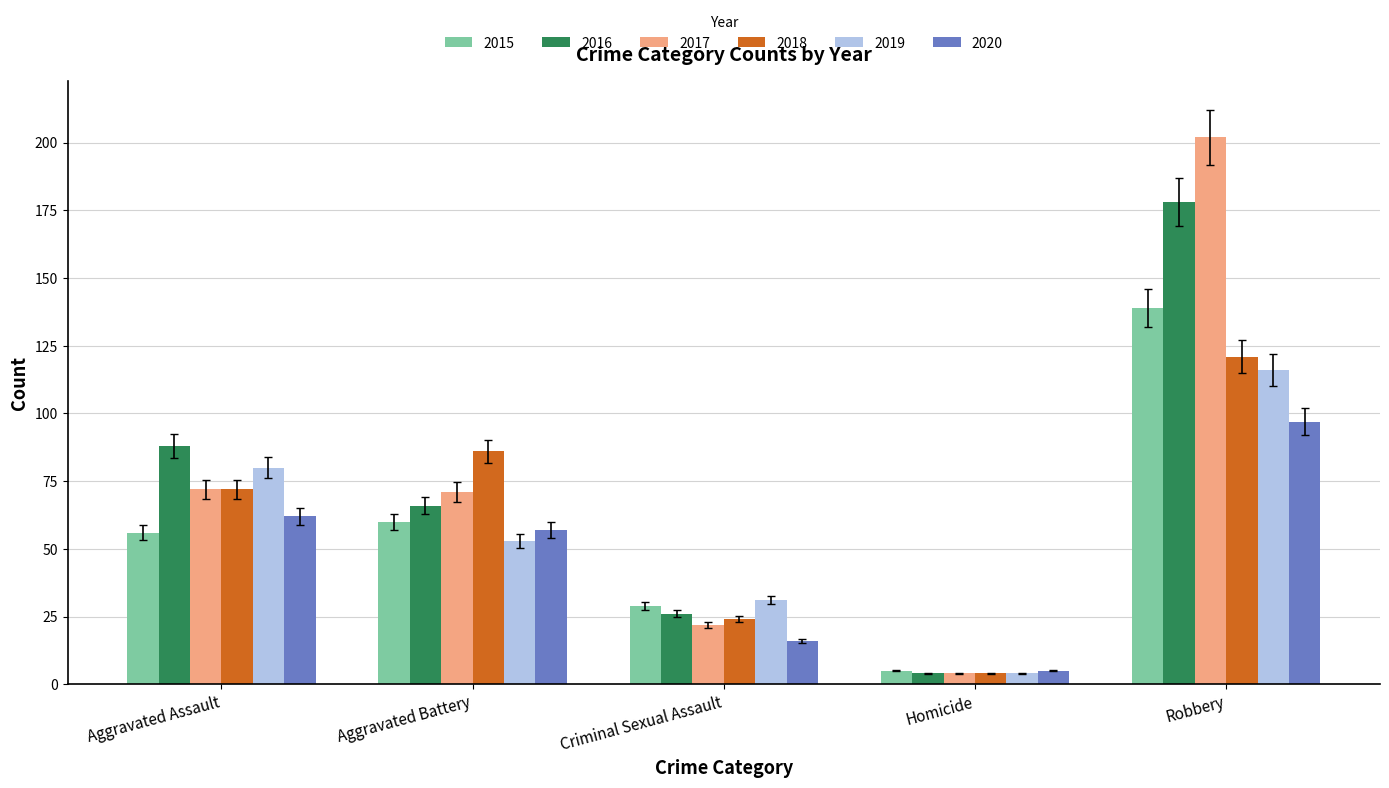

At which category is the sum across all series the highest?

Robbery